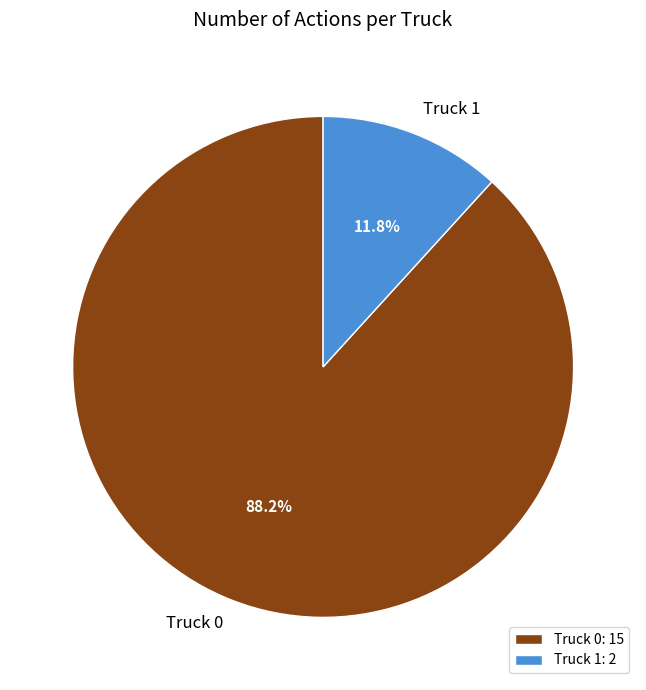

Which slice is the largest?

Truck 0